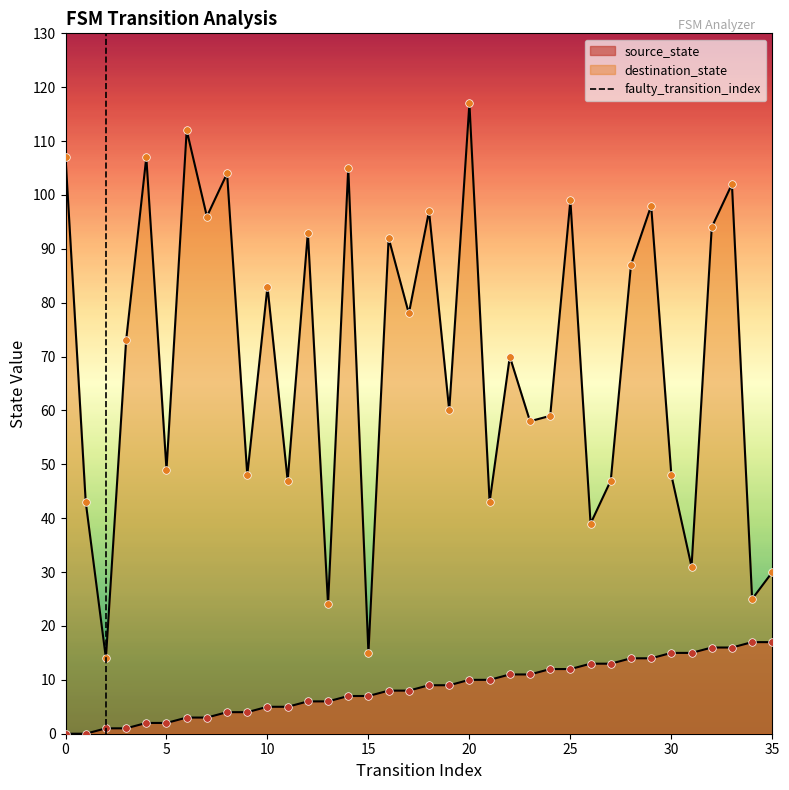

Between 0 and 5, which is larger?

5